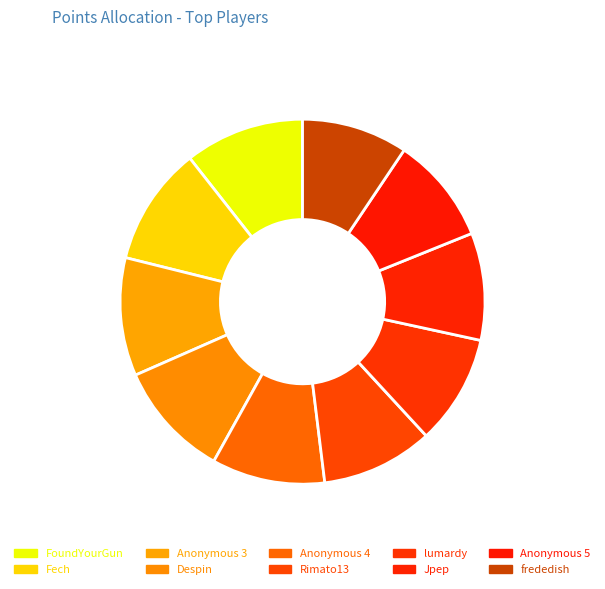

What percentage do Despin and Anonymous 4 together represent?

20.4%